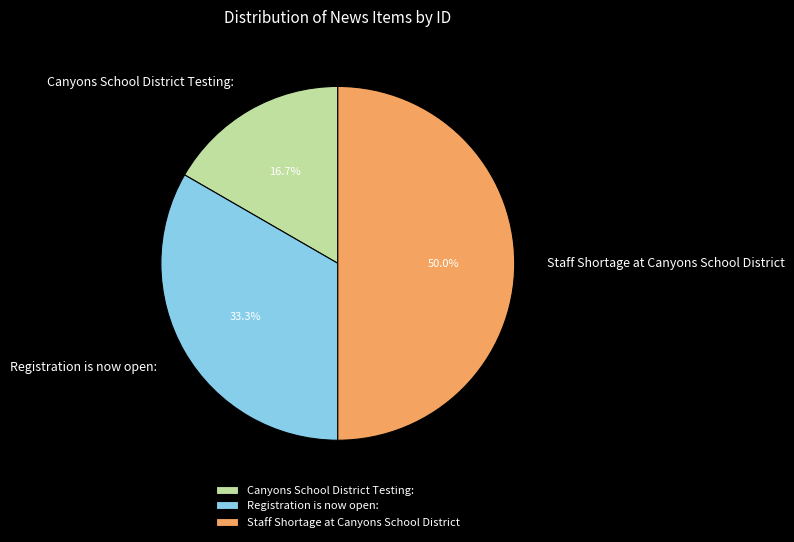

How many segments does this pie chart have?

3